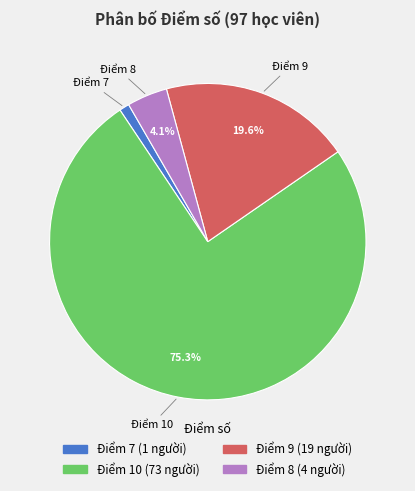

Does any single category account for the majority?

Yes